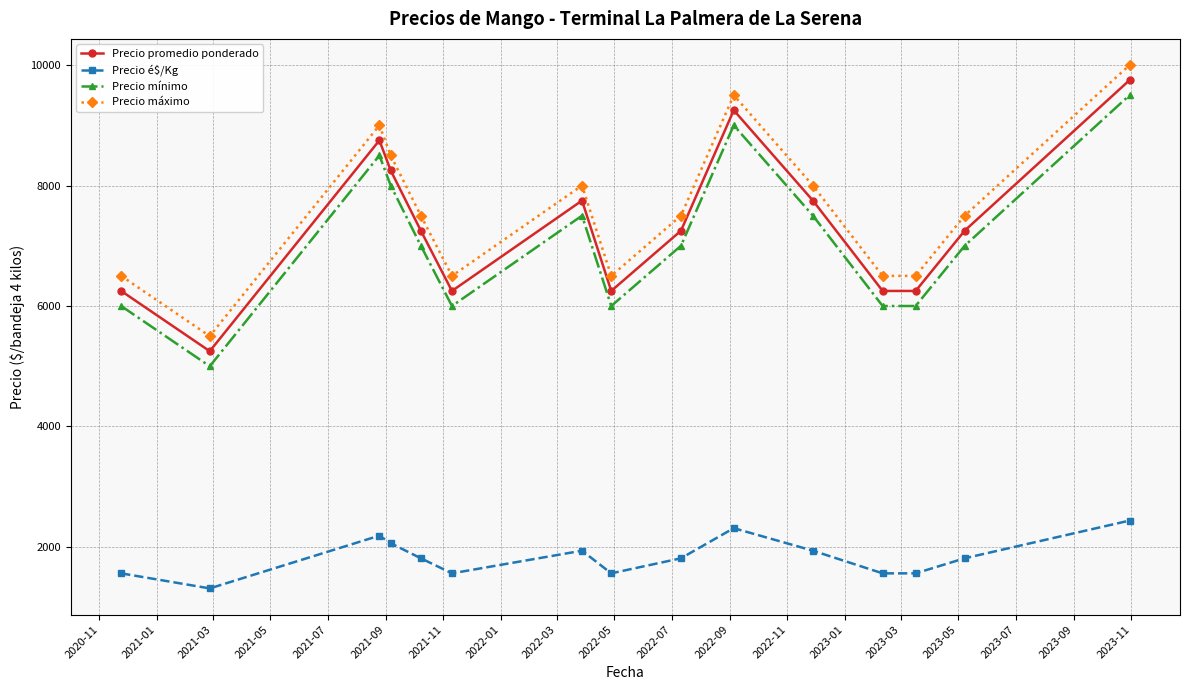

What is the difference between the maximum and minimum values in the Precio máximo series?

4500